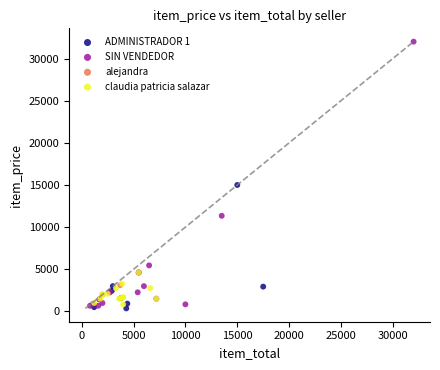

What are all the series names shown in the legend?

ADMINISTRADOR 1, SIN VENDEDOR, alejandra, claudia patricia salazar